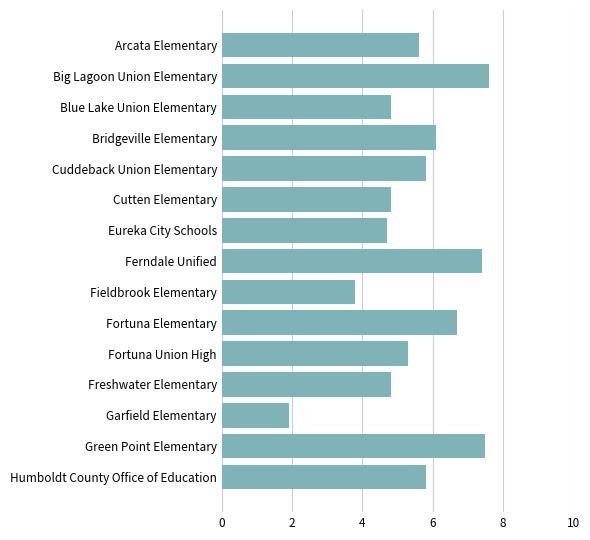

What is the ratio of the value at Fieldbrook Elementary to the value at Fortuna Union High?

0.7